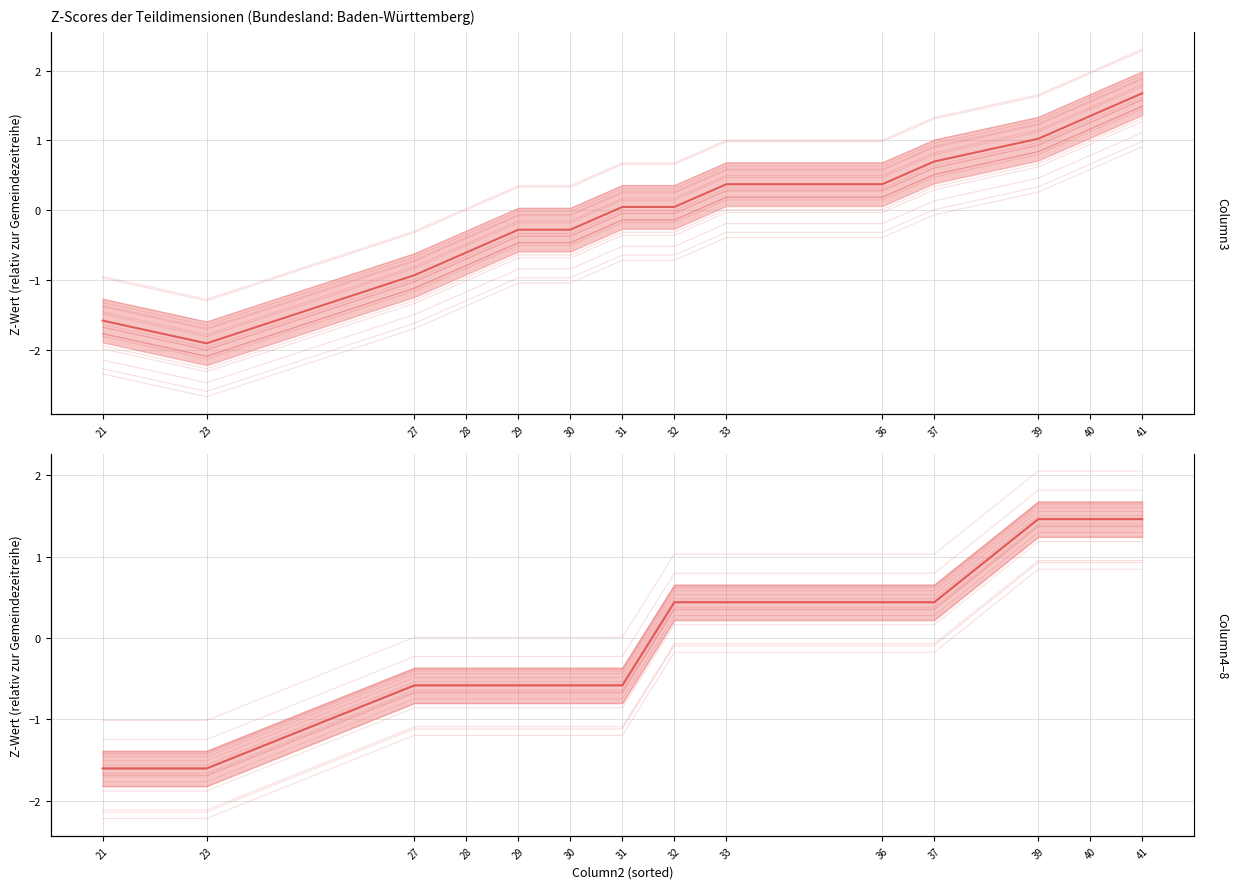

Which label corresponds to the largest value in the chart?

39